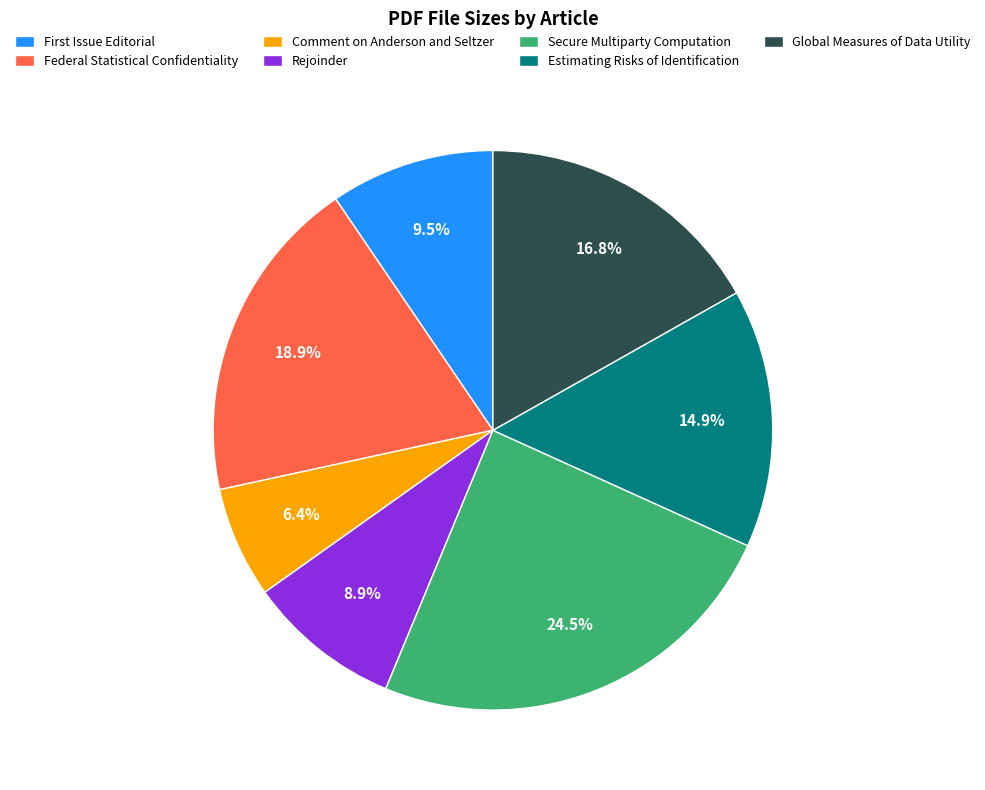

Is the sum of Rejoinder and Estimating Risks of Identification greater than half?

No